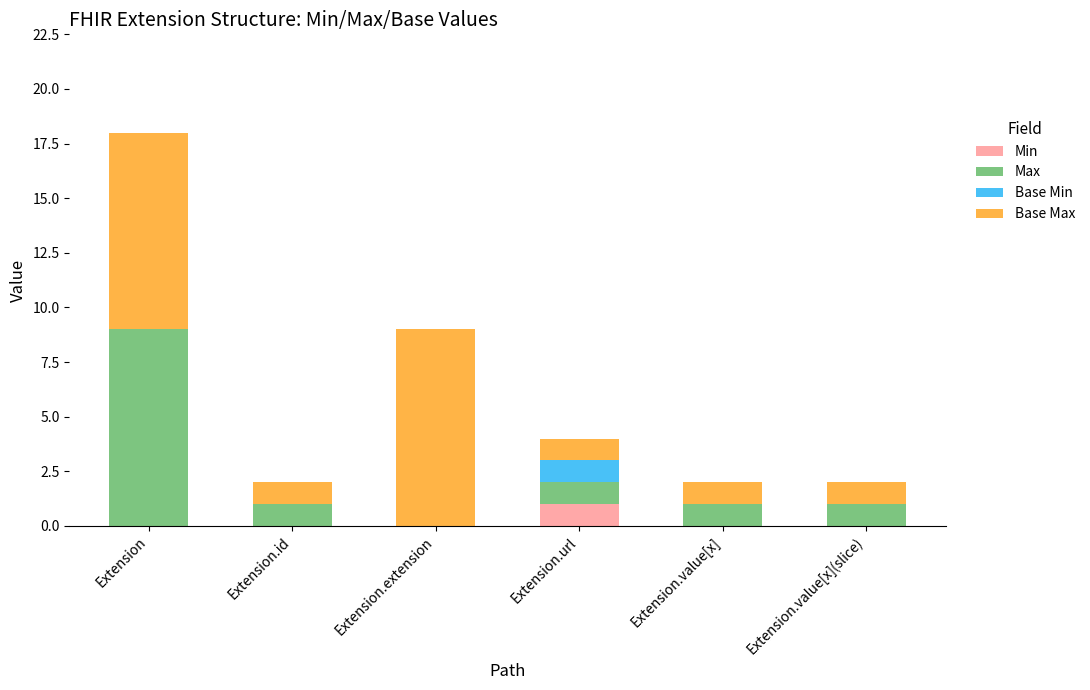

How many data points does each series have?

6